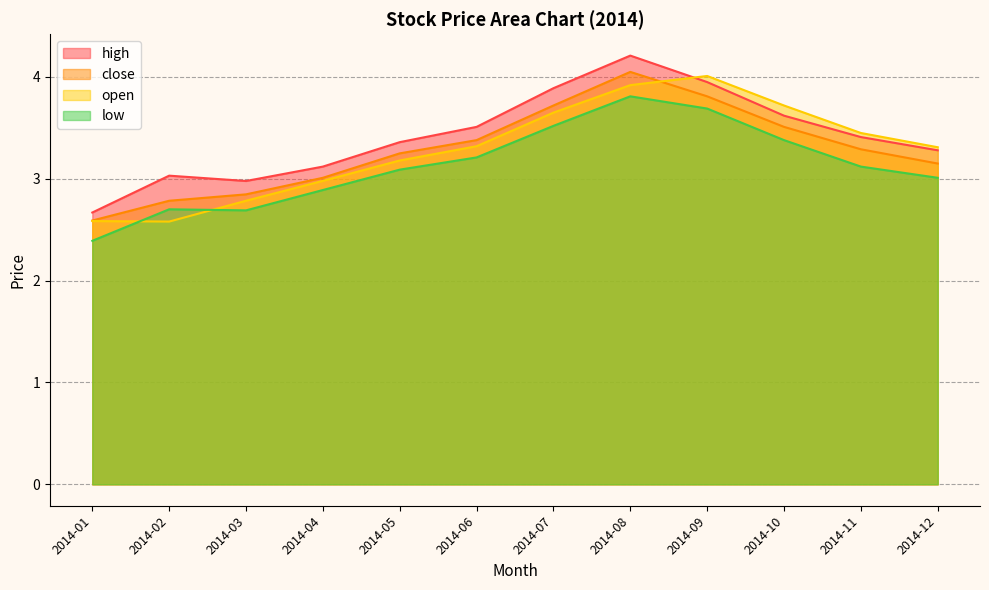

List the labels in order of high value, smallest first.

2014-01, 2014-03, 2014-02, 2014-04, 2014-12, 2014-05, 2014-11, 2014-06, 2014-10, 2014-07, 2014-09, 2014-08